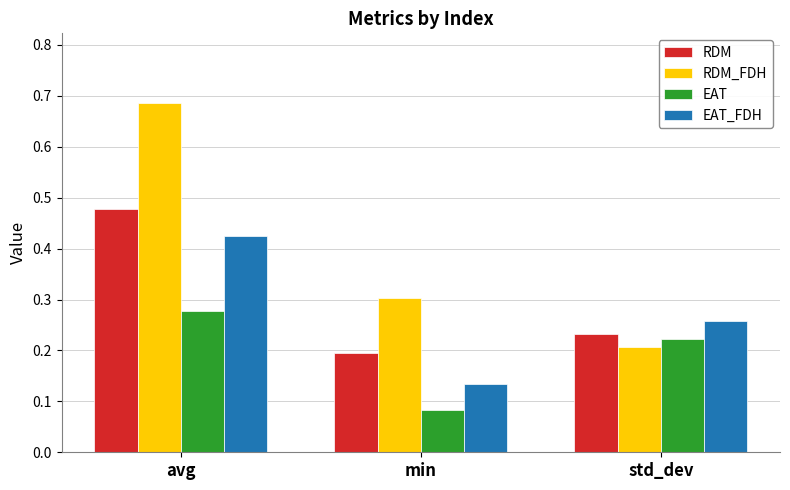

The value of EAT at avg is 0.5. True or false?

False